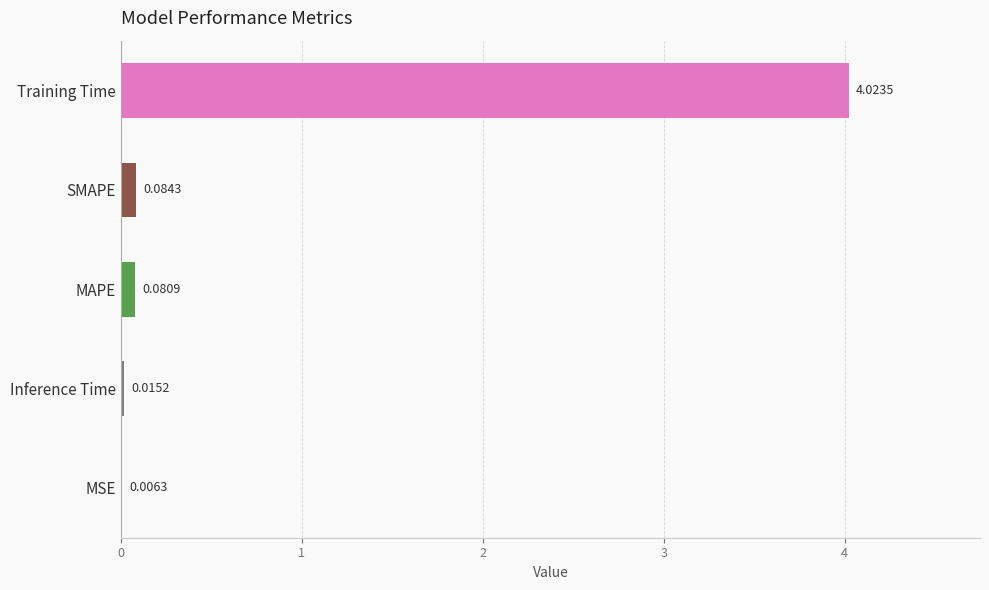

At which label is the value closest to 2?

SMAPE